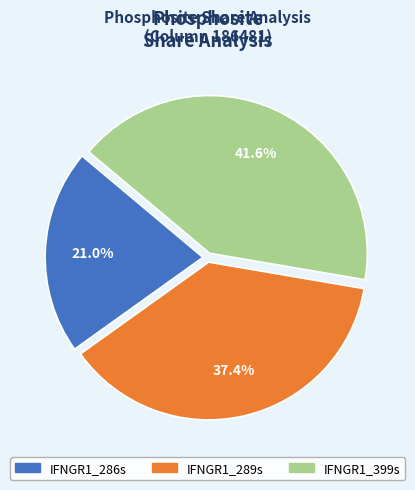

Count the number of slices in the pie.

3